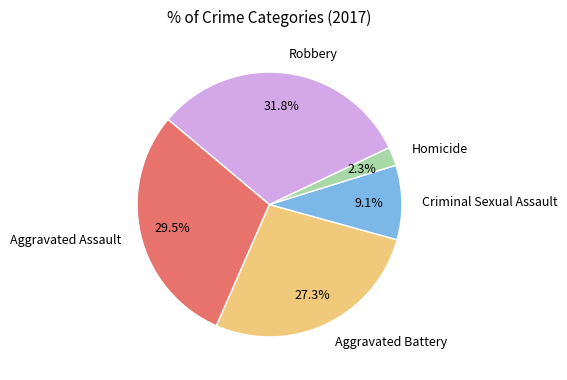

Is it true that Robbery is 32% of the pie?

True